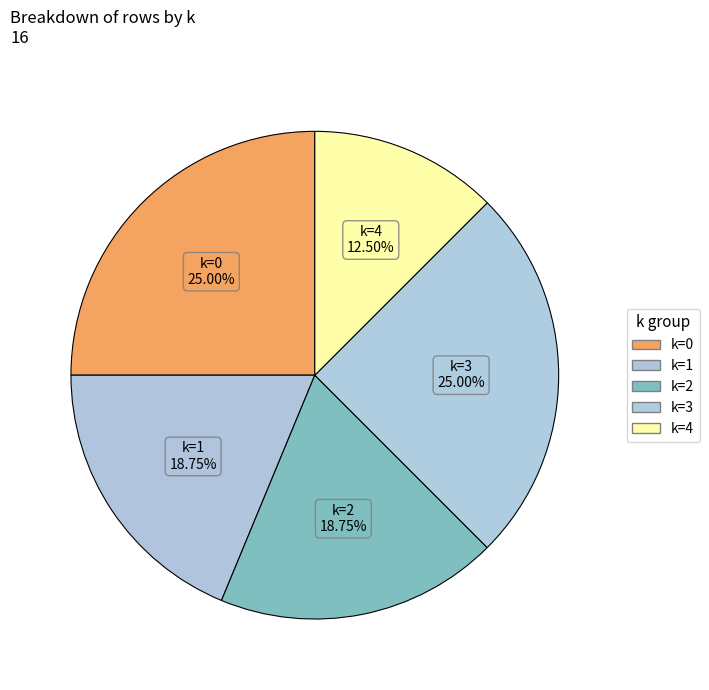

Which slice is the largest?

k=3